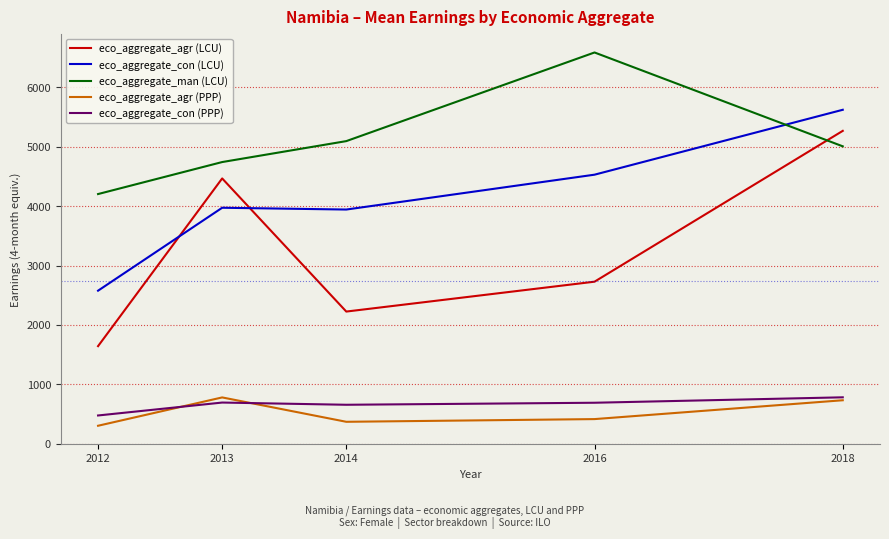

At which category is the sum across all series the highest?

2018